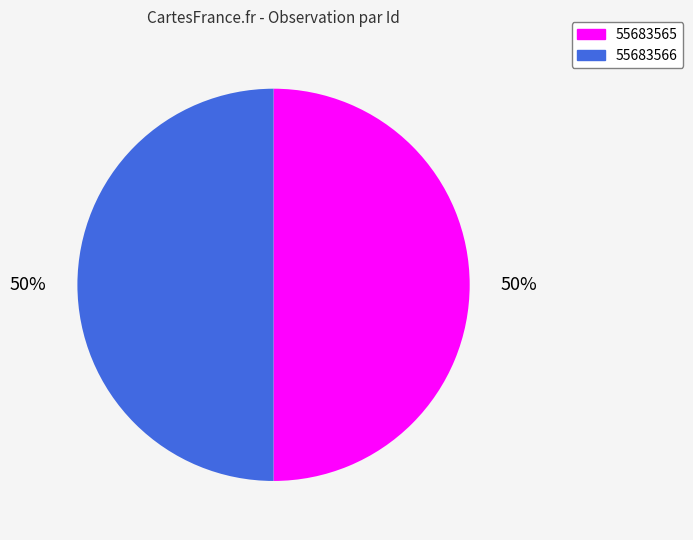

To the nearest percent, what portion does 55683566 represent?

50%